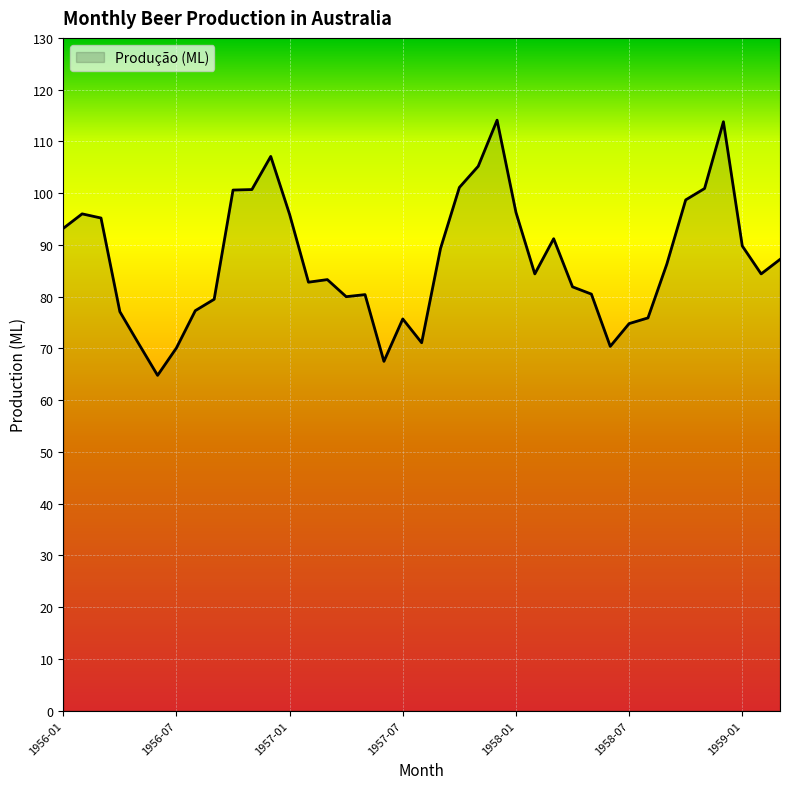

What is the smallest value displayed?

64.8